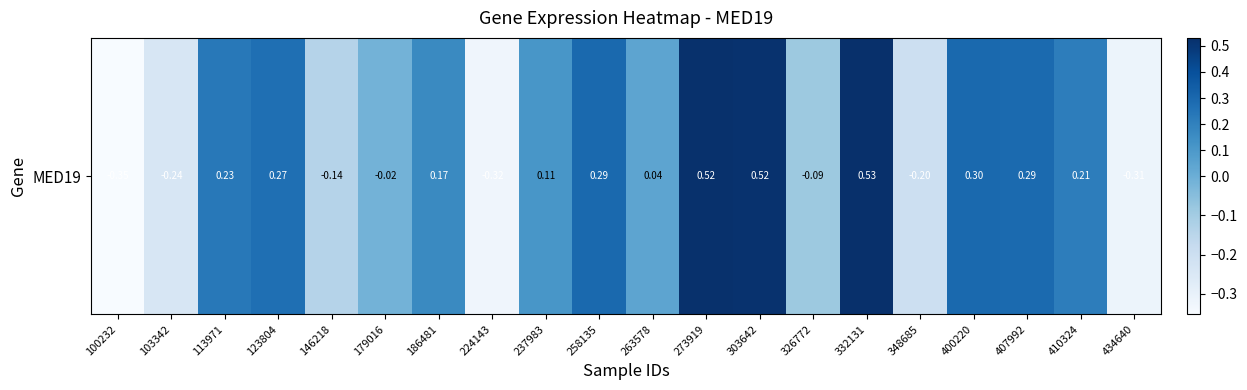

What is the maximum value shown in the chart?

0.5